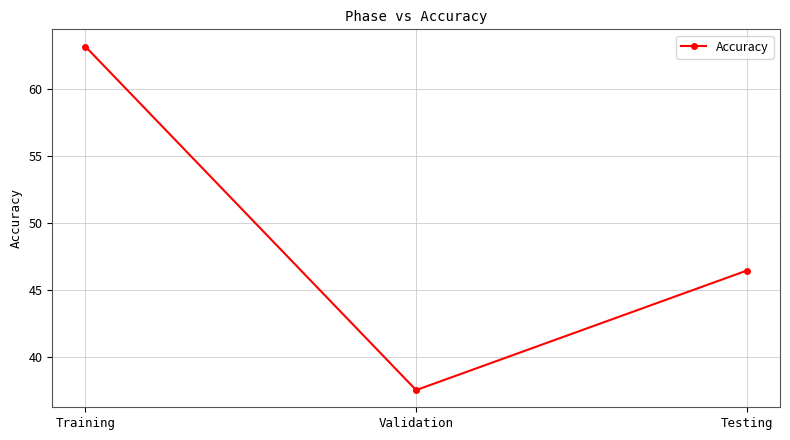

What position from the left is Testing?

3